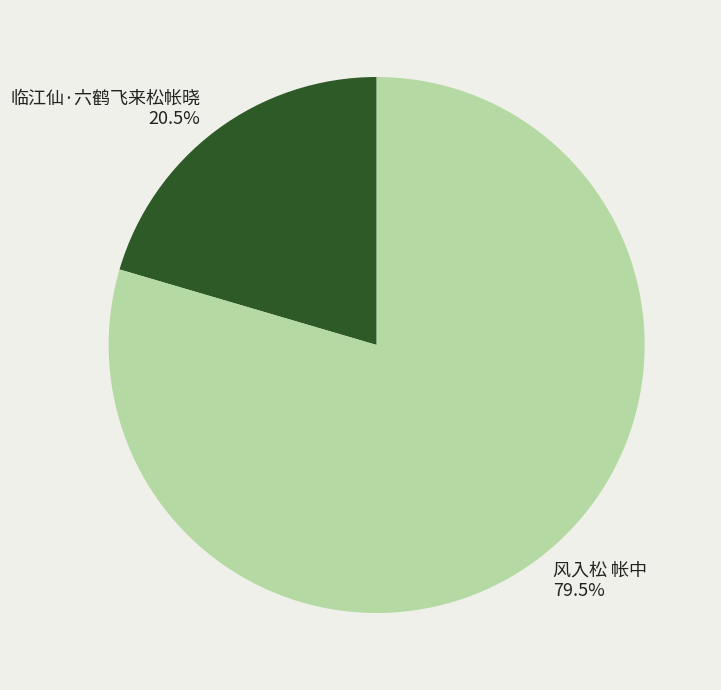

How many segments does this pie chart have?

2